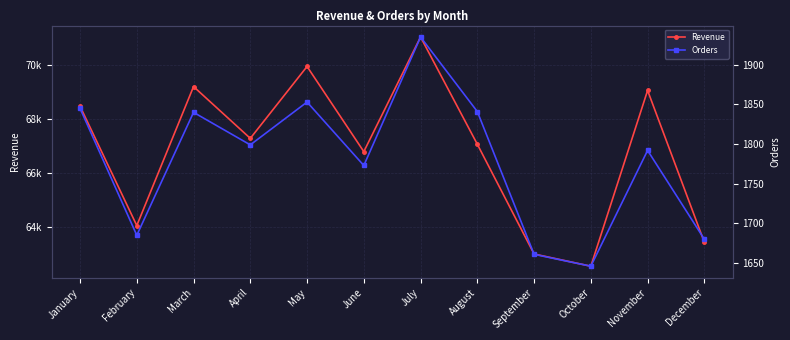

Rank the series by their average value, from lowest to highest.

Orders, Revenue